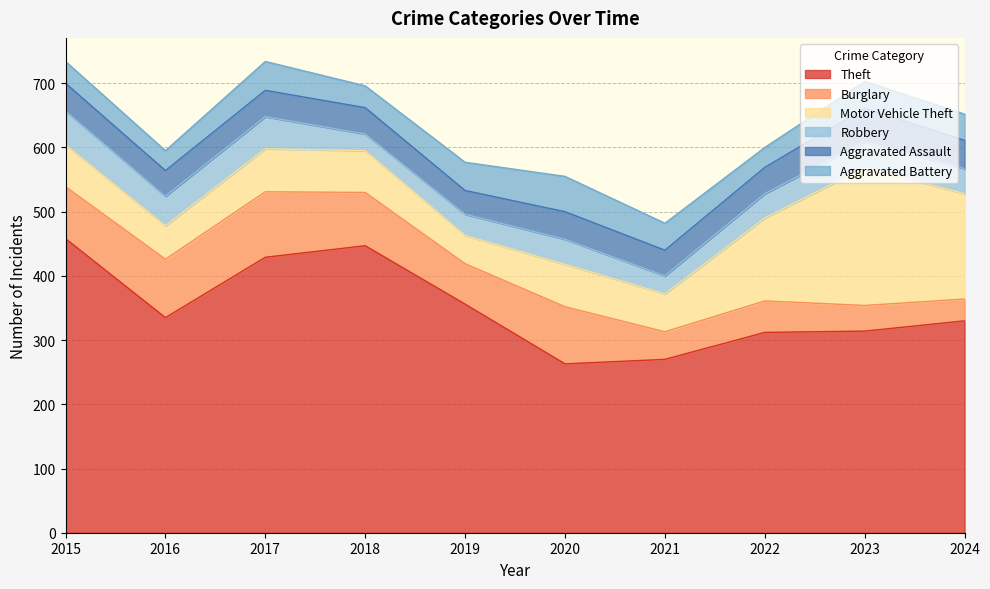

Between 2015 and 2024, which series saw the biggest shift?

Theft